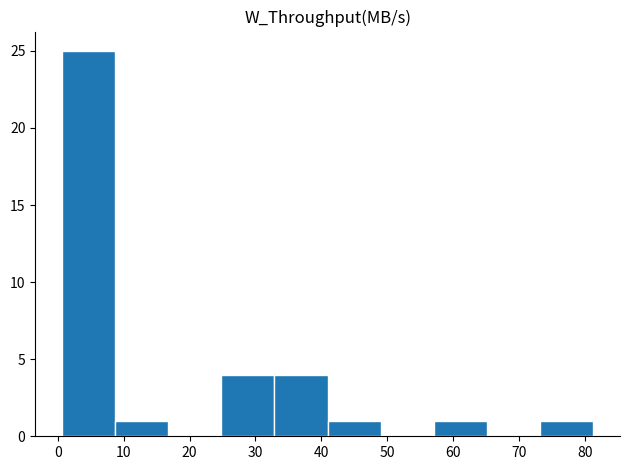

Reading left to right, list every bar in this chart as the range it spans on the x-axis followed by its height. Neither the bar edges nor the heights are printed on the chart, so give them approximately, as read against the axes.

1 to 9: 25
9 to 17: 1
17 to 25: 0
25 to 33: 4
33 to 41: 4
41 to 49: 1
49 to 57: 0
57 to 65: 1
65 to 73: 0
73 to 81: 1